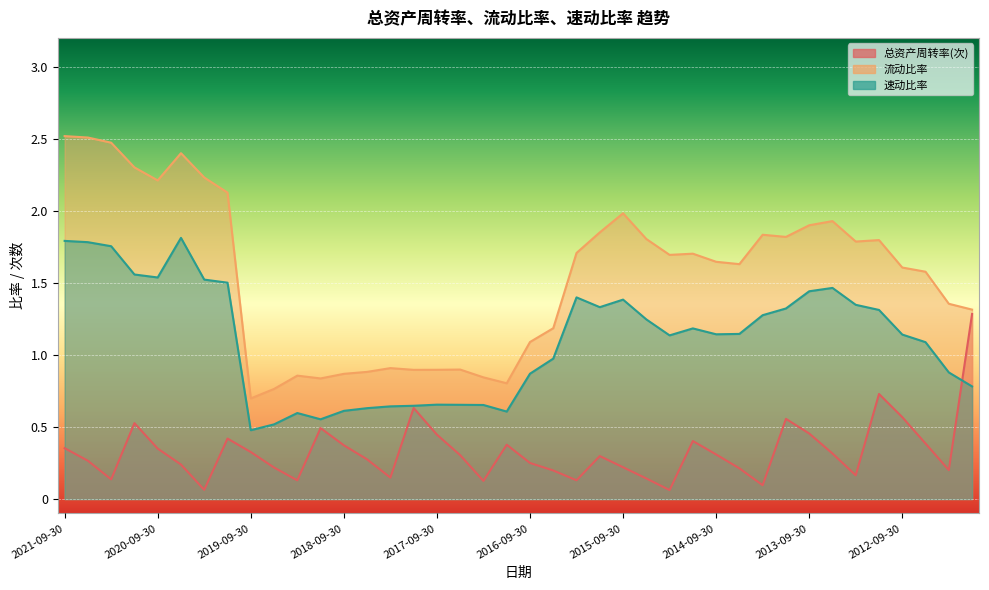

What are all the series names shown in the legend?

总资产周转率(次), 流动比率, 速动比率